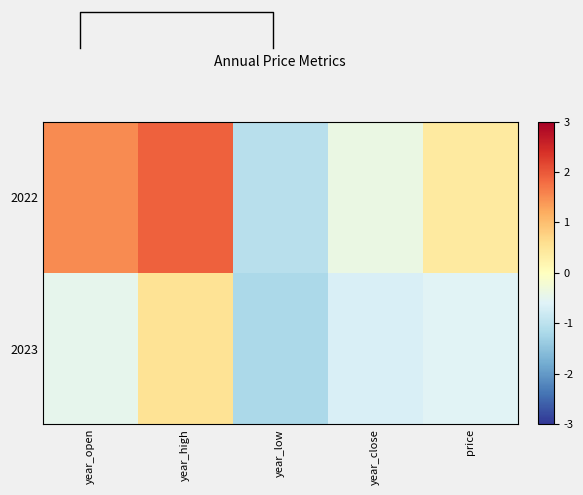

At how many categories does at least one series exceed 1?

2